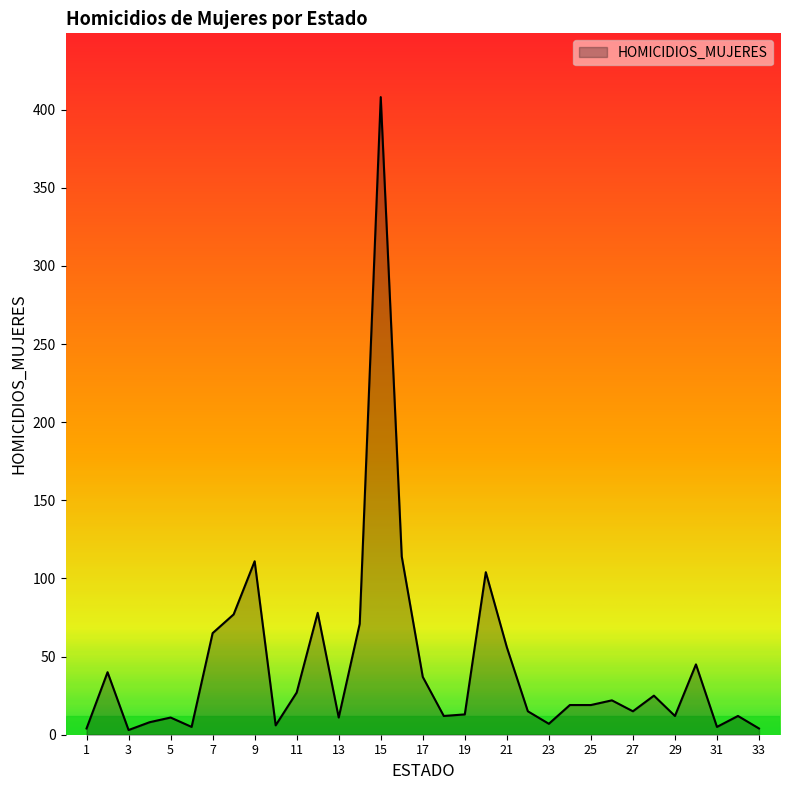

What is the difference between the maximum and minimum values?

405